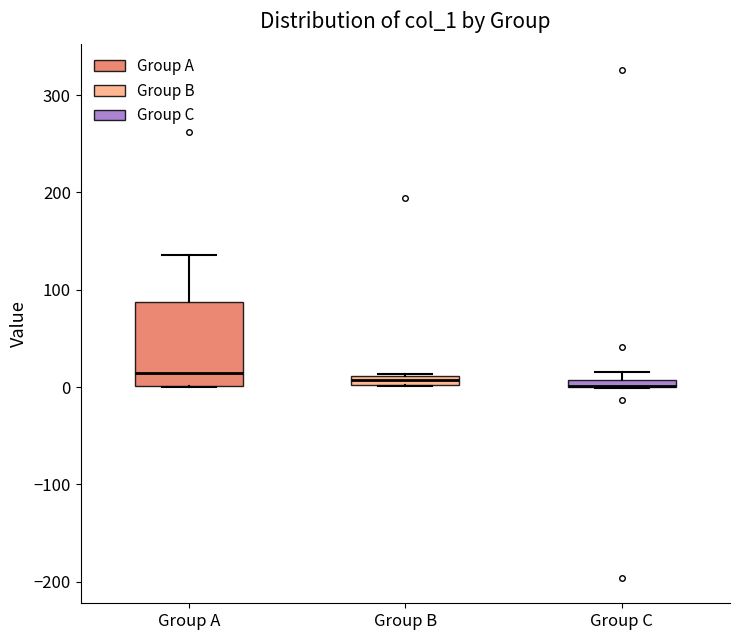

Where is the lower edge of the box for Group A on the y-axis? The values are not printed on the chart, so give them approximately, as read against the axis.

0